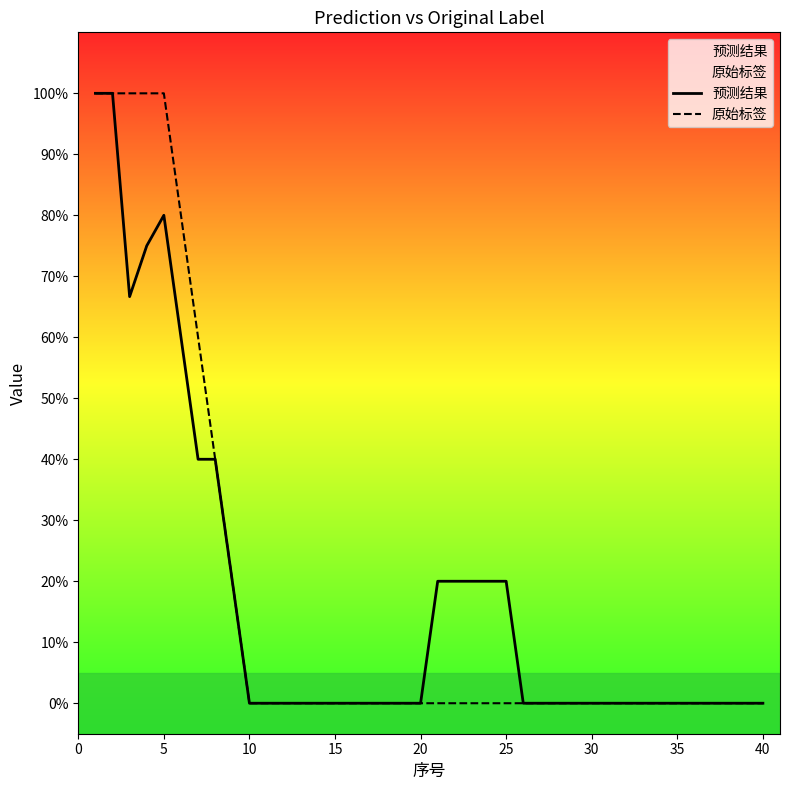

How many 原始标签 values are between 0 and 1?

40